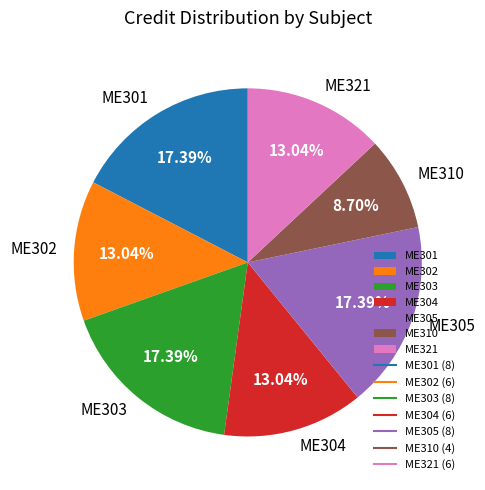

The ME302 slice represents 22% of the pie. True or false?

False